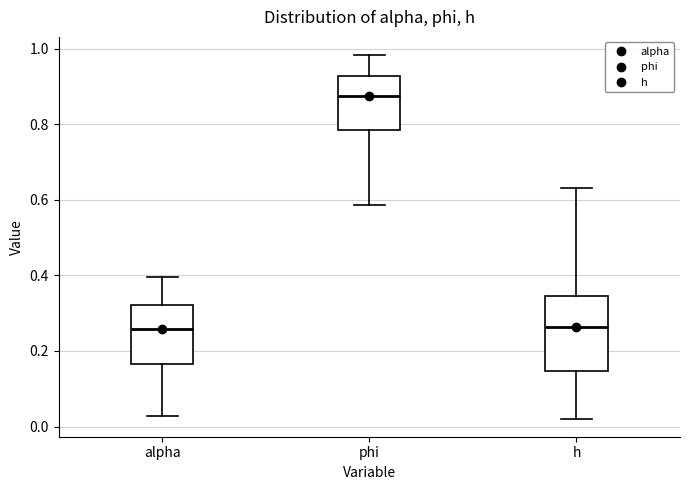

Which box is the tallest, from its lower edge to its upper edge?

h